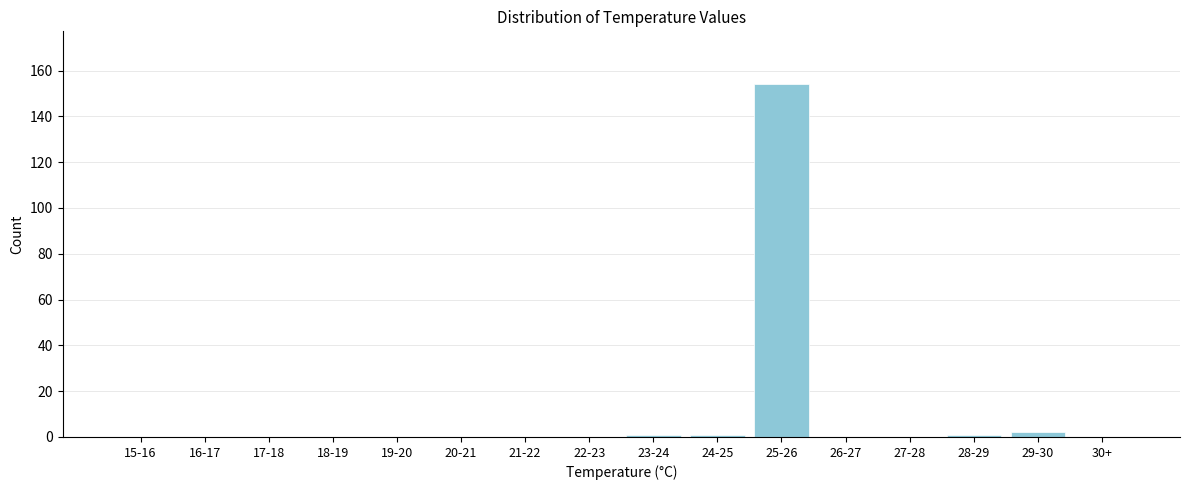

Reading right to left, what are all the values shown in this chart?

30+=0	29-30=2	28-29=1	27-28=0	26-27=0	25-26=154	24-25=1	23-24=1	22-23=0	21-22=0	20-21=0	19-20=0	18-19=0	17-18=0	16-17=0	15-16=0